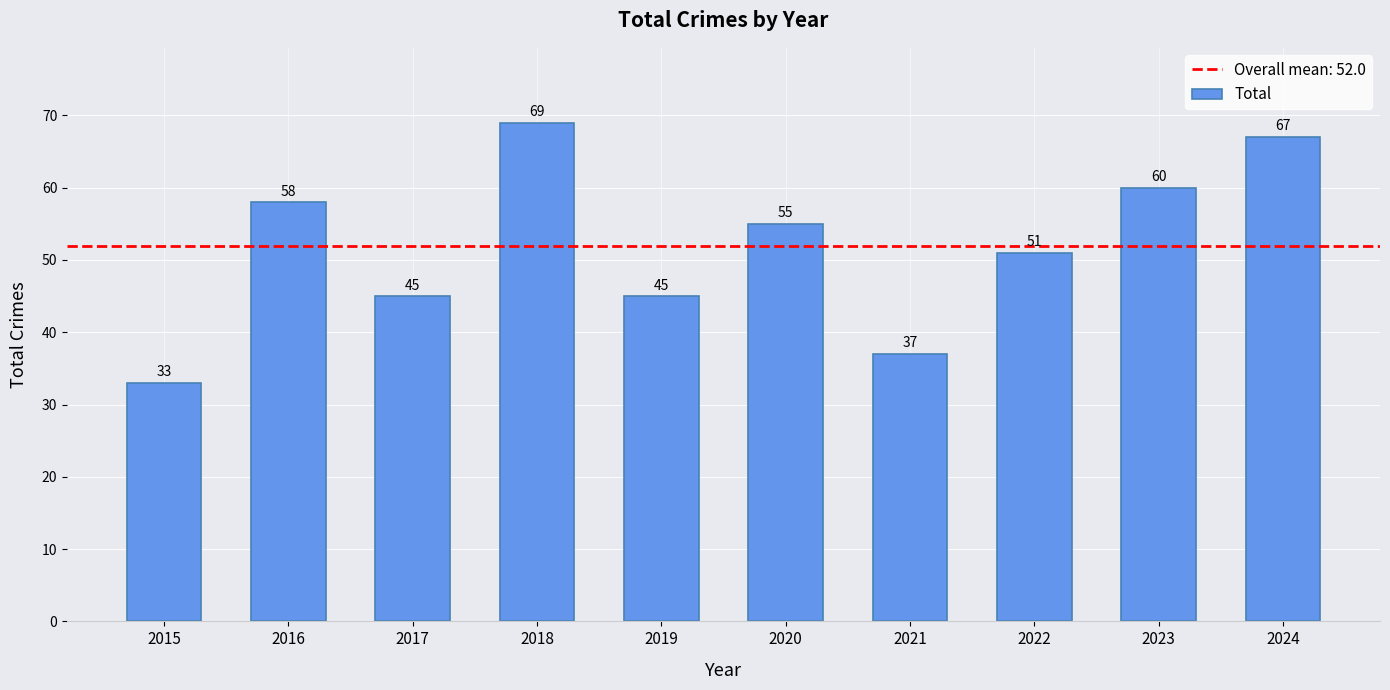

What is the difference between the values at 2019 and 2024?

22